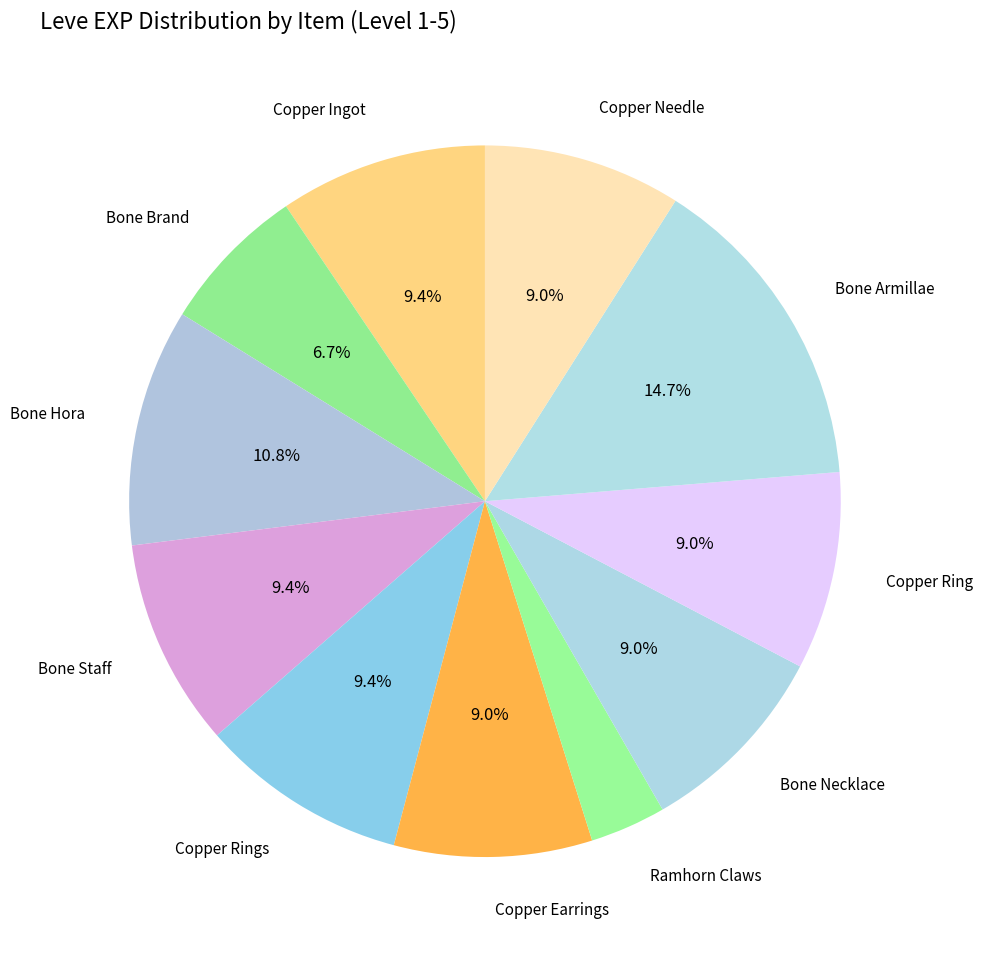

What percentage is NOT represented by Copper Earrings?

91.0%